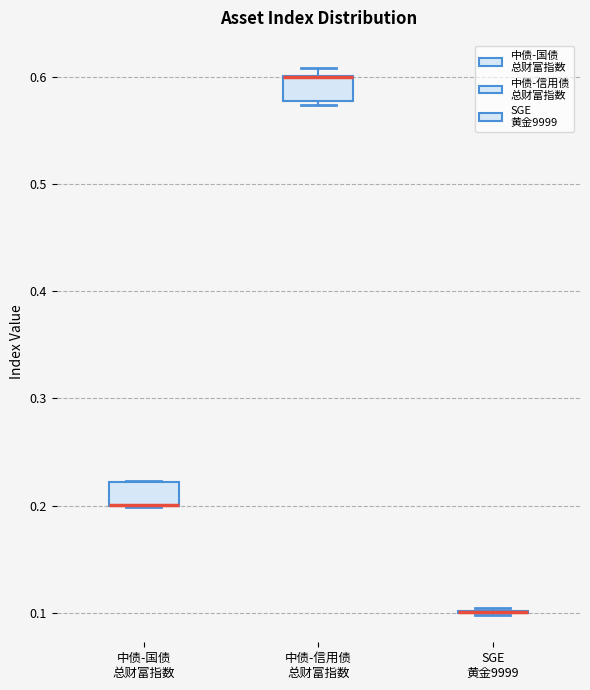

Where is the upper edge of the box for 中债-国债 总财富指数 on the y-axis? The values are not printed on the chart, so give them approximately, as read against the axis.

0.22